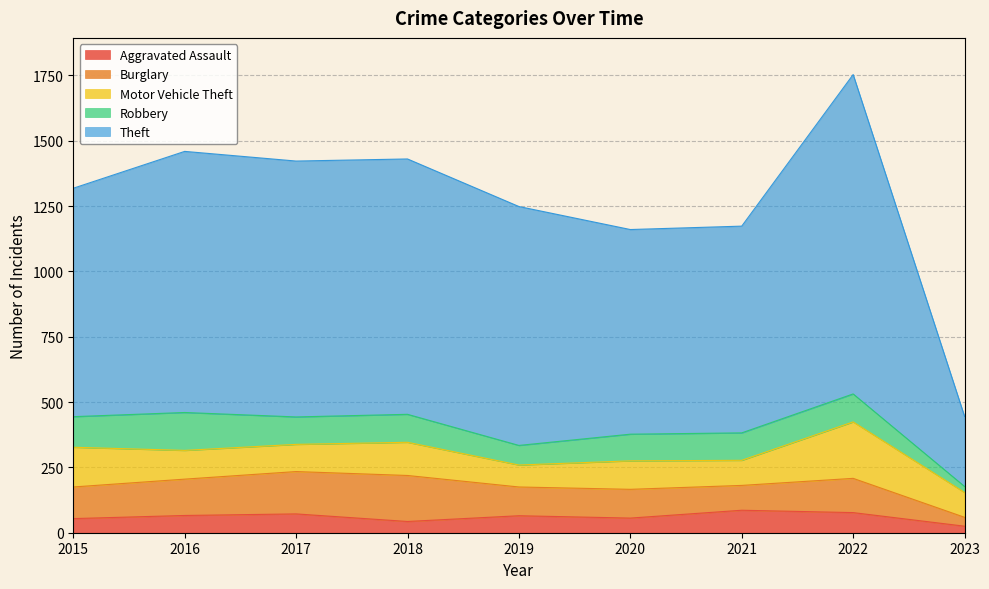

What is the maximum value shown in the chart?

1222